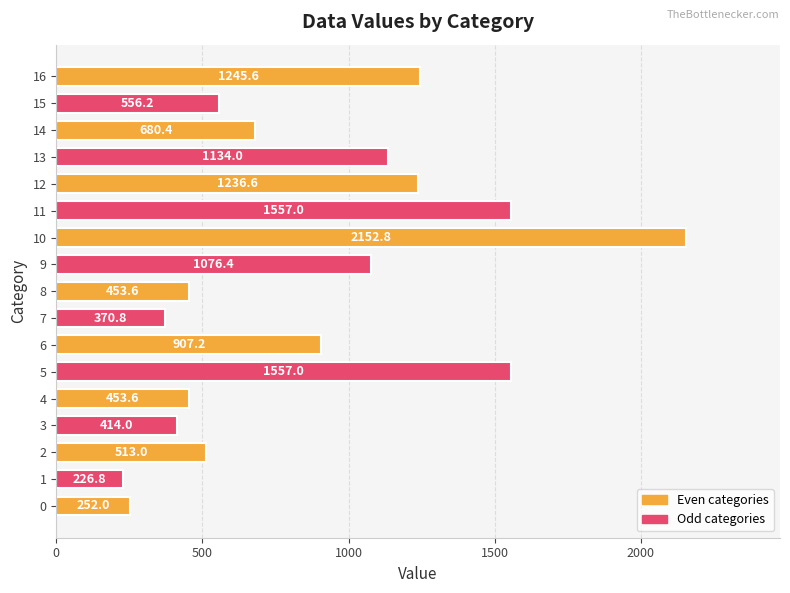

Read the value at 11.

1557.0